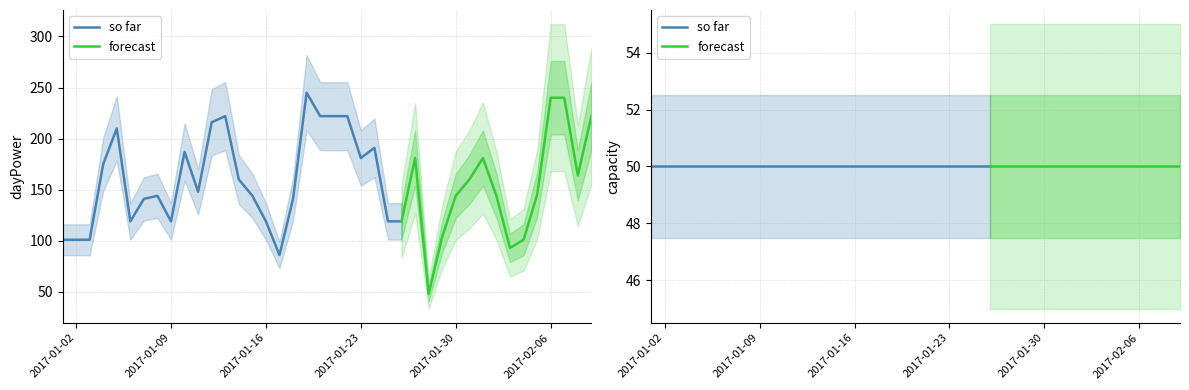

What is the maximum value for capacity?

50